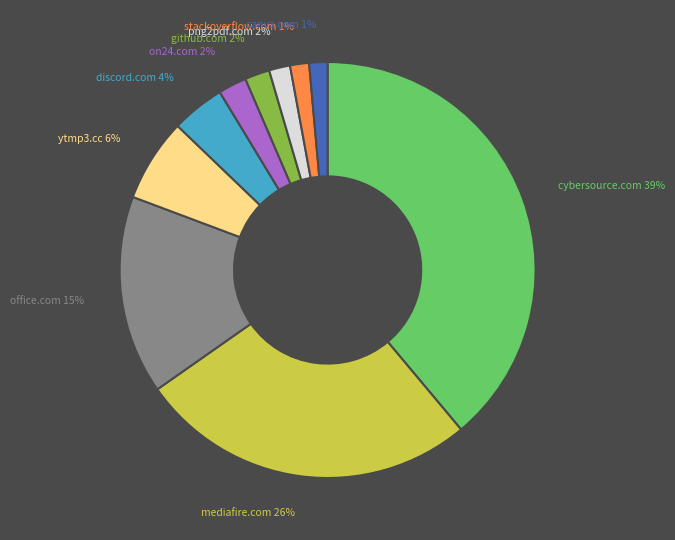

Combined, do on24.com and mediafire.com account for over 50%?

No